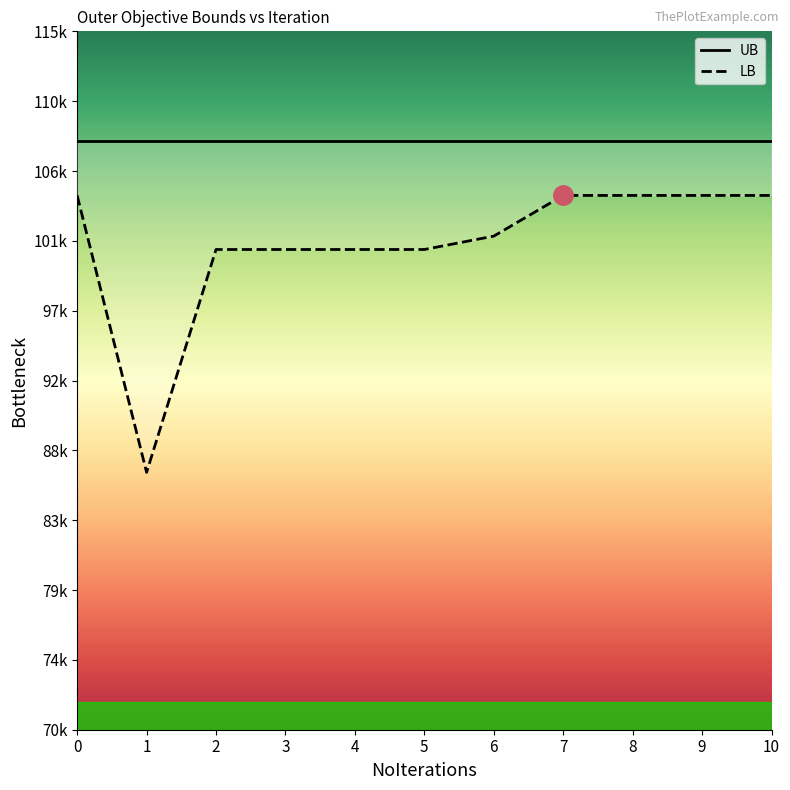

Reading left to right, list all the values displayed in this chart.

UB: 0=107929.0	1=107929.0	2=107929.0	3=107929.0	4=107929.0	5=107929.0	6=107929.0	7=107929.0	8=107929.0	9=107929.0	10=107929.0
LB: 0=104426.0	1=86582.0	2=100943.0	3=100943.0	4=100943.0	5=100943.0	6=101804.0	7=104426.0	8=104426.0	9=104426.0	10=104426.0